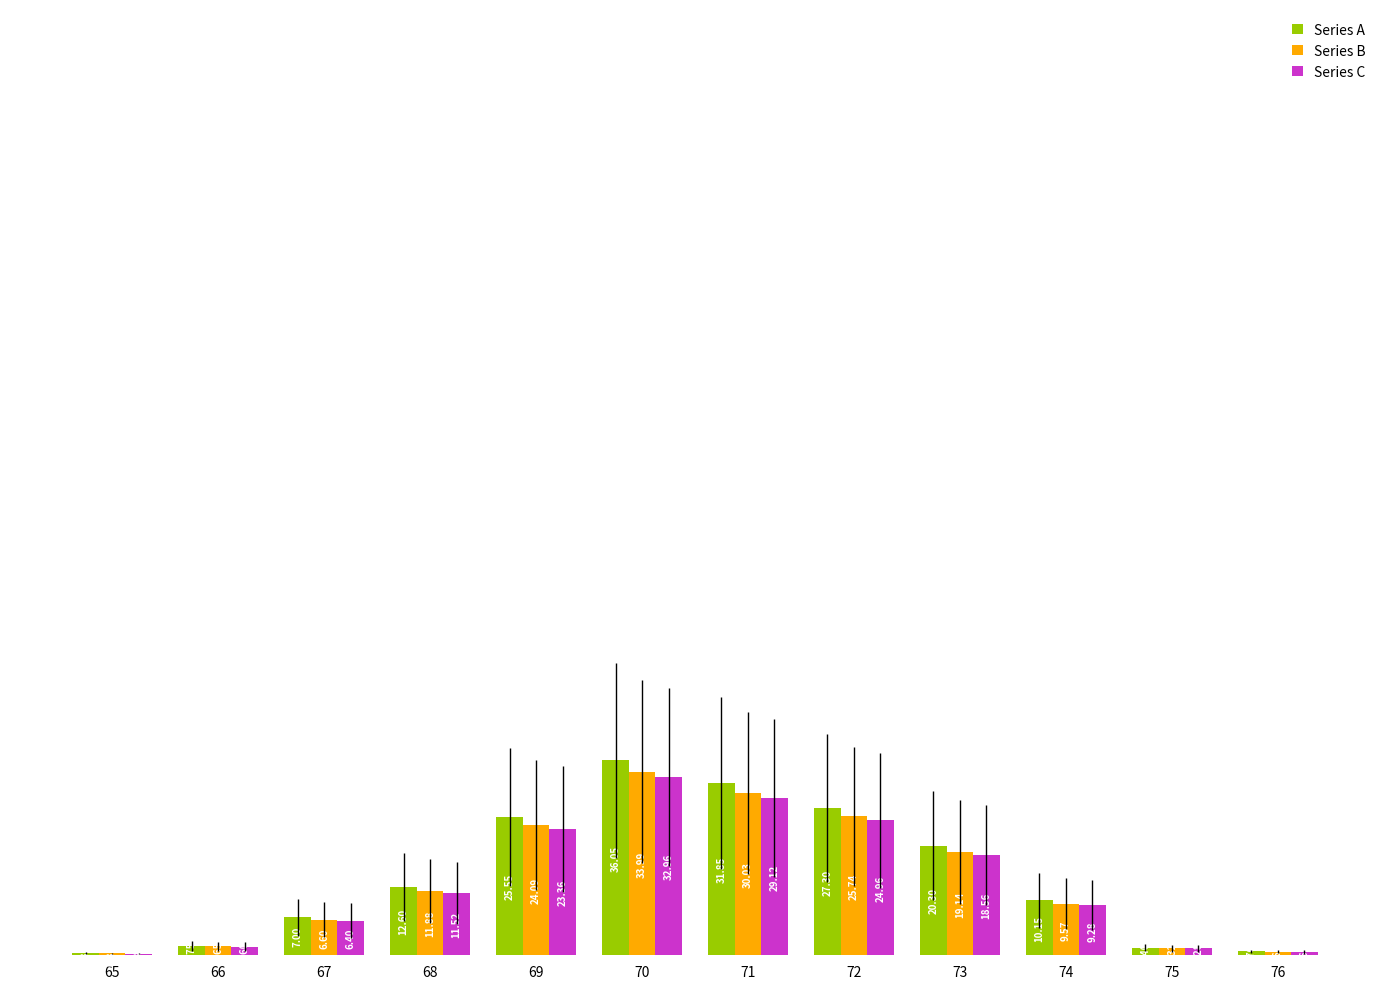

At which category is the sum across all series the highest?

70